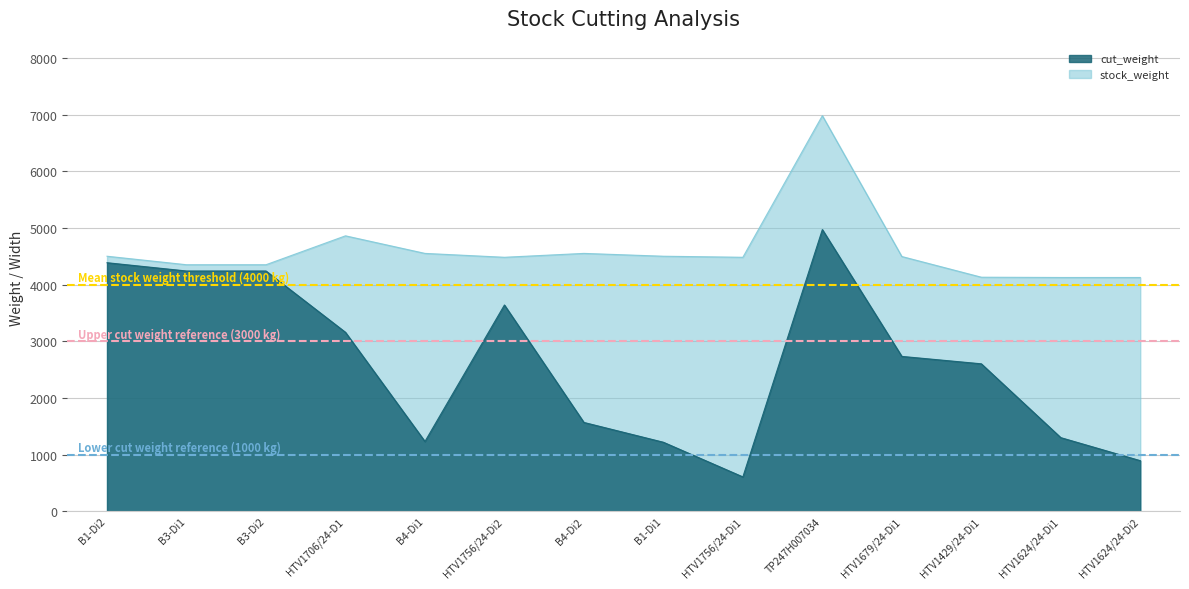

What is the difference between the highest and lowest values at HTV1429/24-Di1?

1528.0